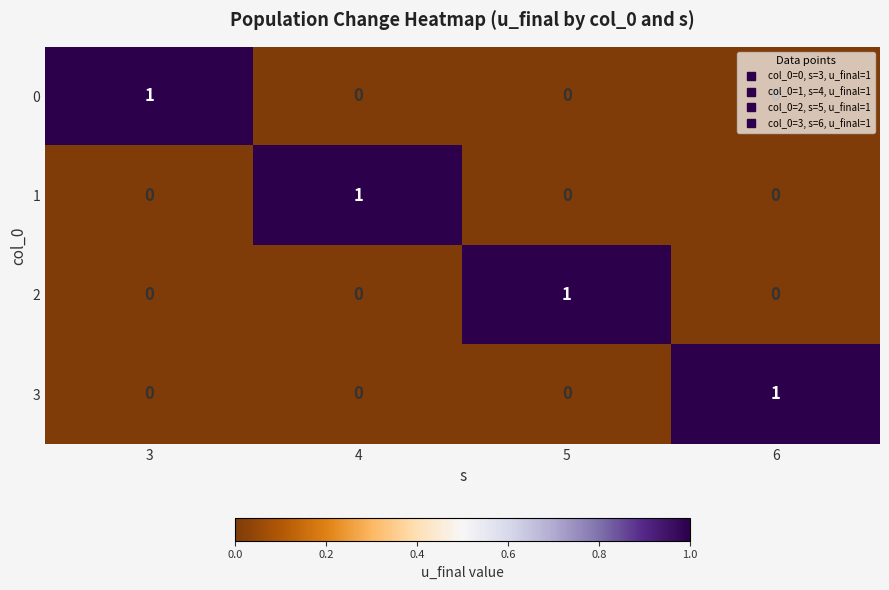

Count the 1 values in the range 0 to 1.

4